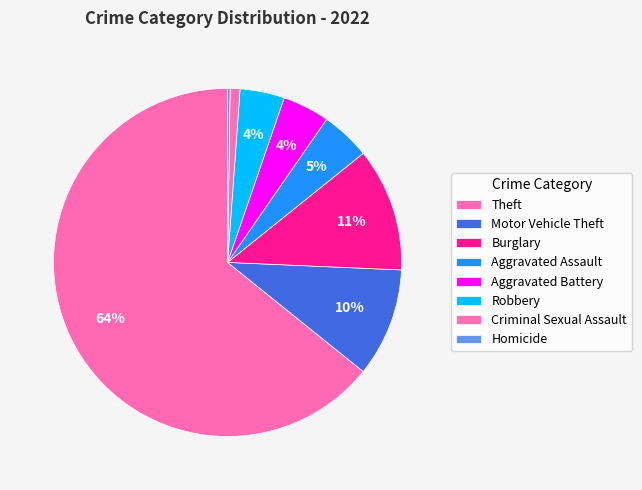

Rank the categories by value from lowest to highest.

Homicide, Criminal Sexual Assault, Robbery, Aggravated Battery, Aggravated Assault, Motor Vehicle Theft, Burglary, Theft